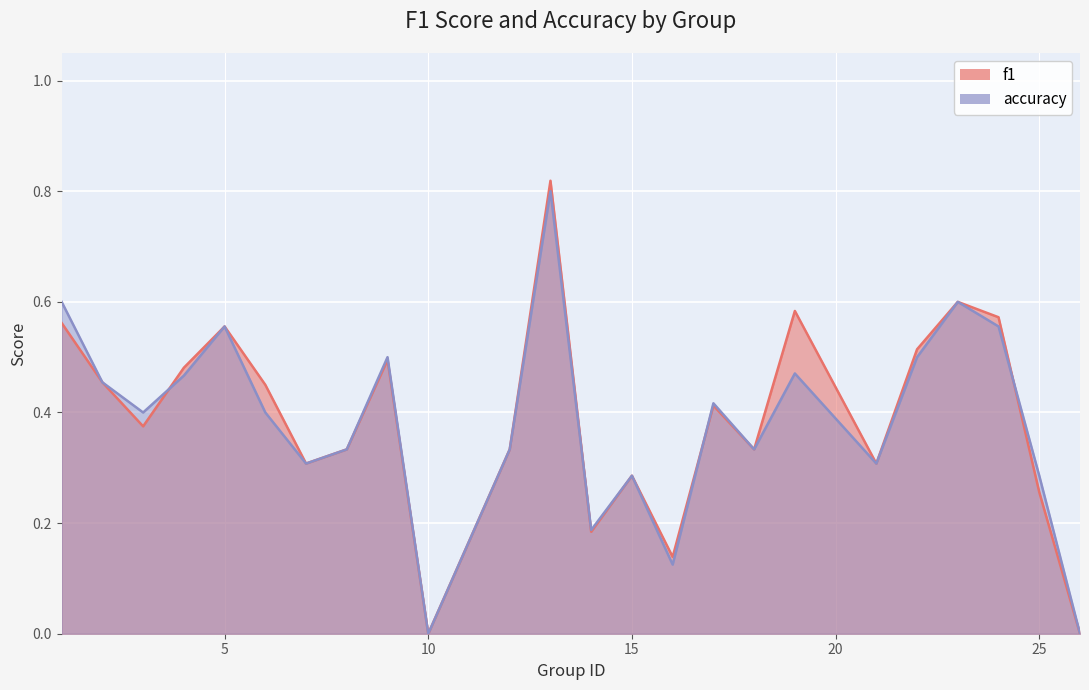

In f1, how many points are lower than both neighbors (excluding endpoints)?

7